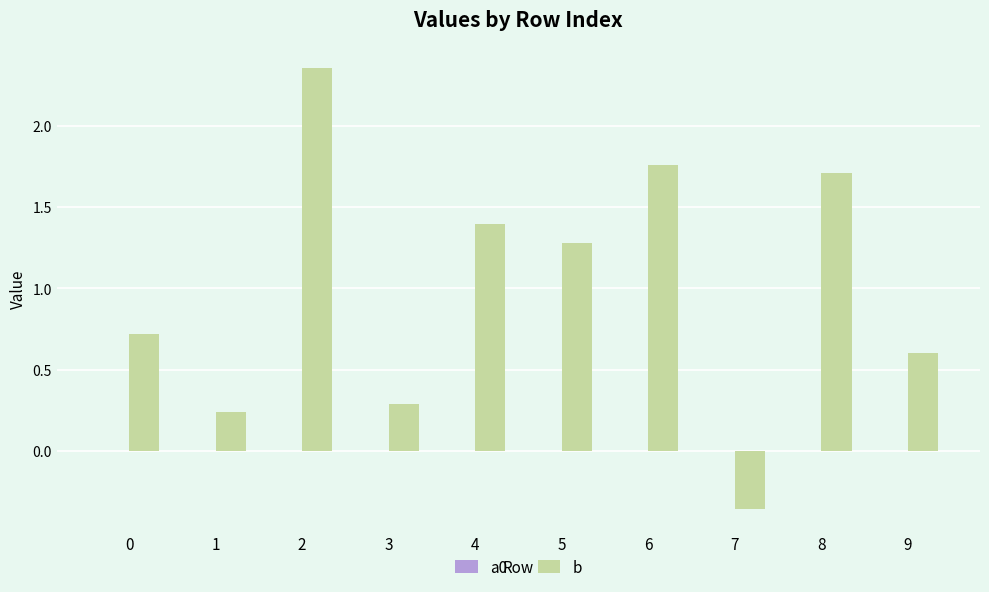

True or false: b has a value of 2.7 at 6.

False